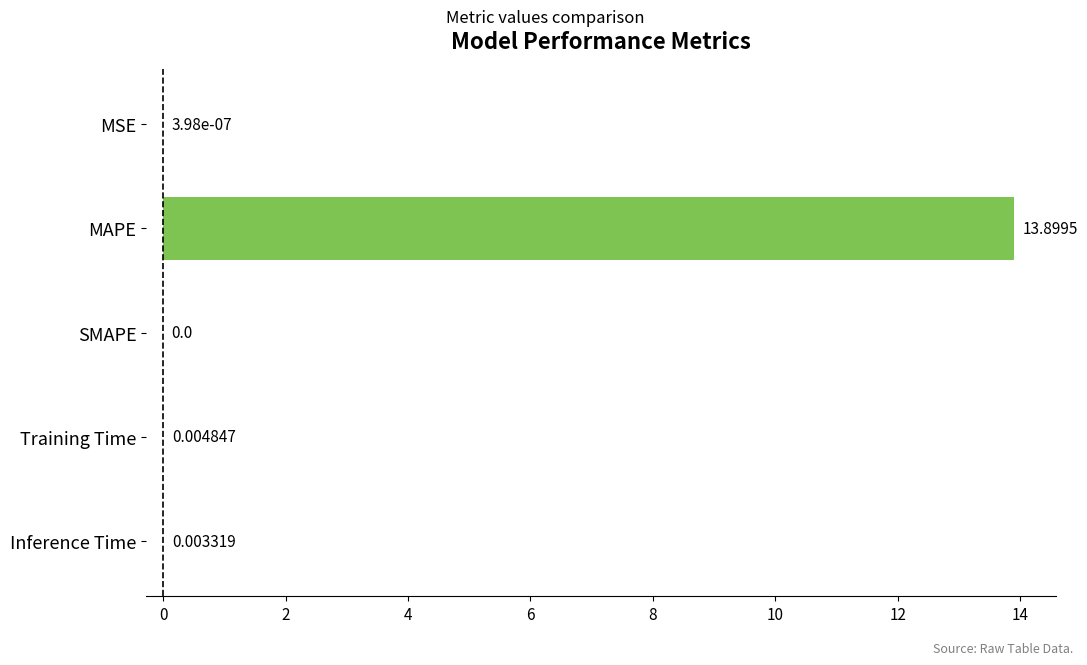

How many values are above zero?

4